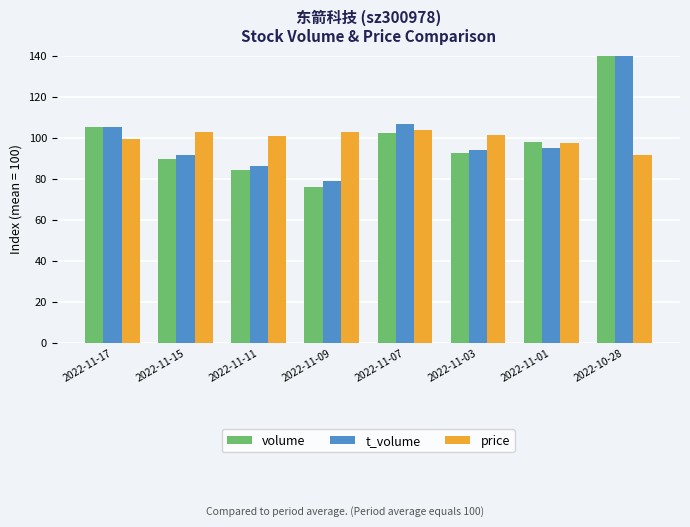

What is the total value across all series at 2022-11-03?

288.5